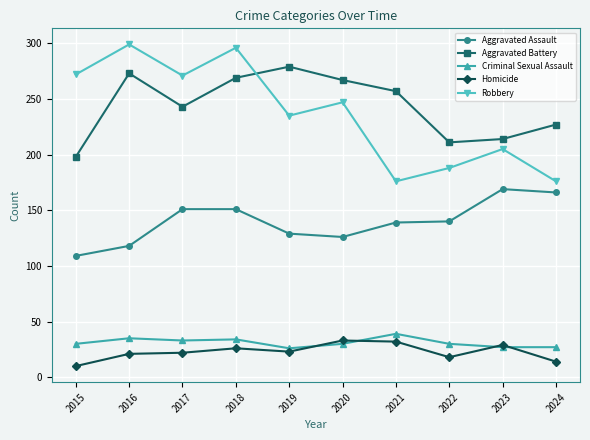

Rank the series at 2024 from lowest to highest value.

Homicide, Criminal Sexual Assault, Aggravated Assault, Robbery, Aggravated Battery